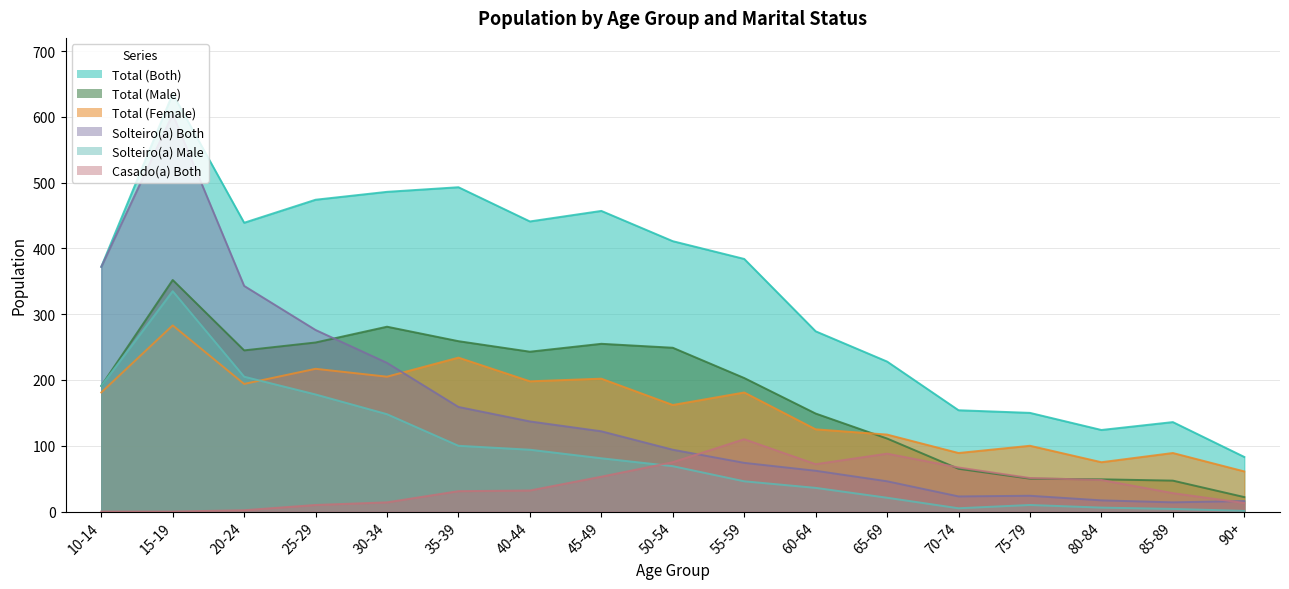

Reading left to right, what are all the values shown in this chart?

Total (Both): 10-14=372	15-19=635	20-24=439	25-29=474	30-34=486	35-39=493	40-44=441	45-49=457	50-54=411	55-59=384	60-64=274	65-69=228	70-74=154	75-79=150	80-84=124	85-89=136	90+=83
Total (Male): 10-14=191	15-19=352	20-24=245	25-29=257	30-34=281	35-39=259	40-44=243	45-49=255	50-54=249	55-59=203	60-64=149	65-69=111	70-74=65	75-79=50	80-84=49	85-89=47	90+=22
Total (Female): 10-14=181	15-19=283	20-24=194	25-29=217	30-34=205	35-39=234	40-44=198	45-49=202	50-54=162	55-59=181	60-64=125	65-69=117	70-74=89	75-79=100	80-84=75	85-89=89	90+=61
Solteiro(a) Both: 10-14=372	15-19=604	20-24=343	25-29=276	30-34=226	35-39=159	40-44=137	45-49=122	50-54=94	55-59=74	60-64=62	65-69=46	70-74=23	75-79=24	80-84=17	85-89=14	90+=16
Solteiro(a) Male: 10-14=191	15-19=335	20-24=205	25-29=178	30-34=148	35-39=100	40-44=94	45-49=81	50-54=69	55-59=46	60-64=36	65-69=21	70-74=5	75-79=10	80-84=6	85-89=4	90+=1
Casado(a) Both: 10-14=0	15-19=0	20-24=2	25-29=10	30-34=14	35-39=31	40-44=32	45-49=53	50-54=75	55-59=110	60-64=72	65-69=88	70-74=67	75-79=51	80-84=48	85-89=28	90+=13